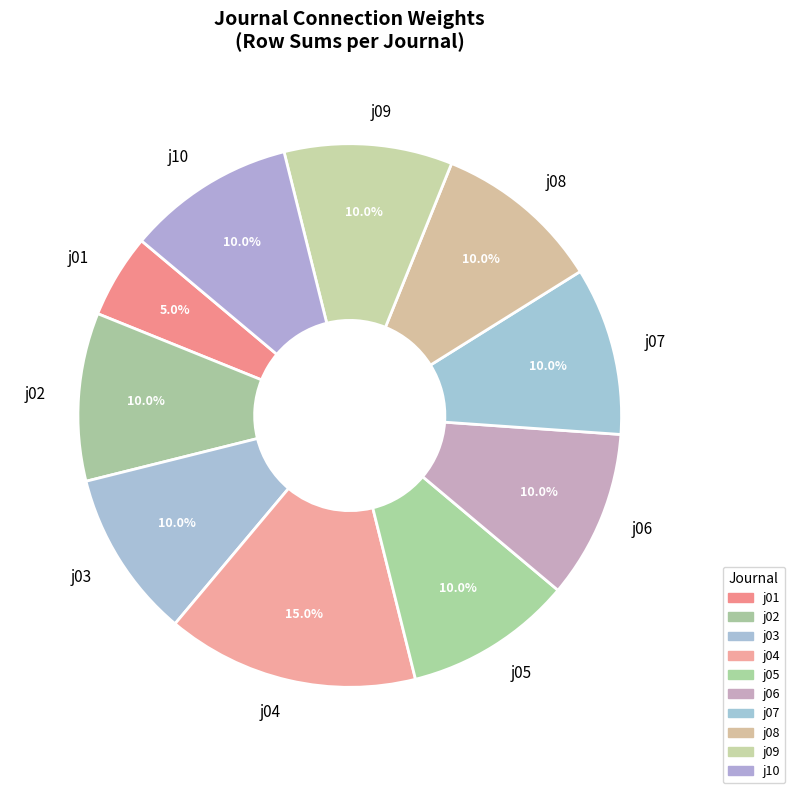

Does j07 represent more than half of the total?

No